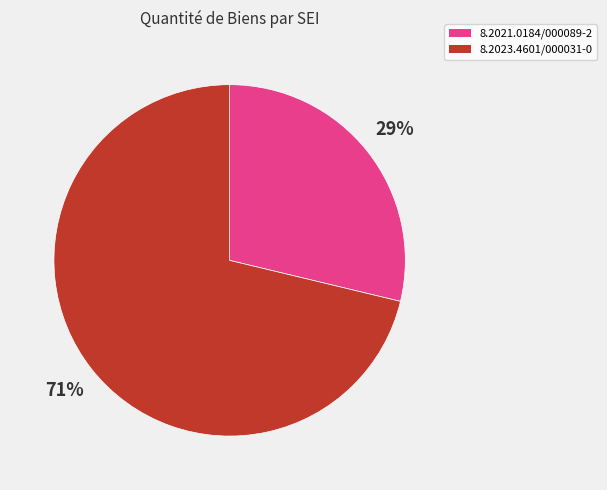

True or false: 8.2023.4601/000031-0 accounts for 71% of the total.

True